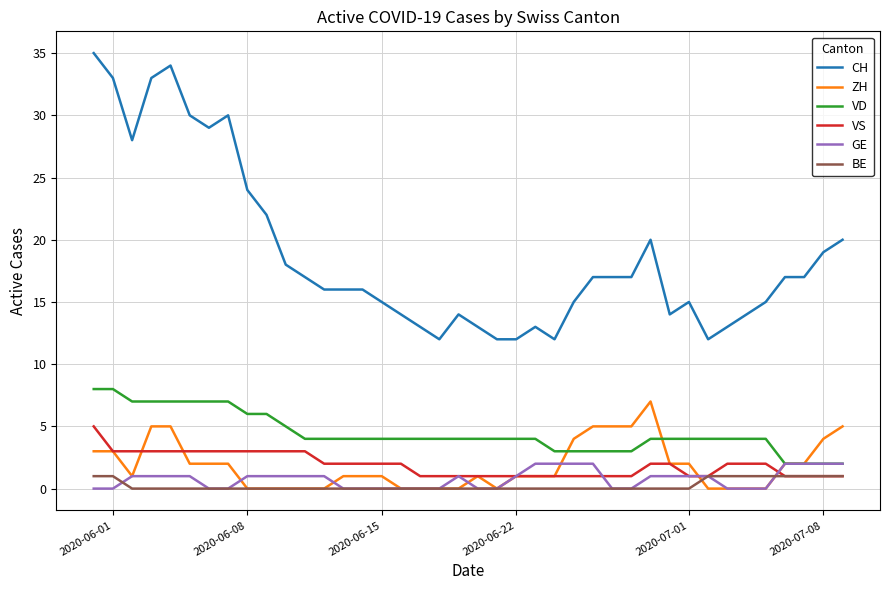

What is the maximum value for VS?

5